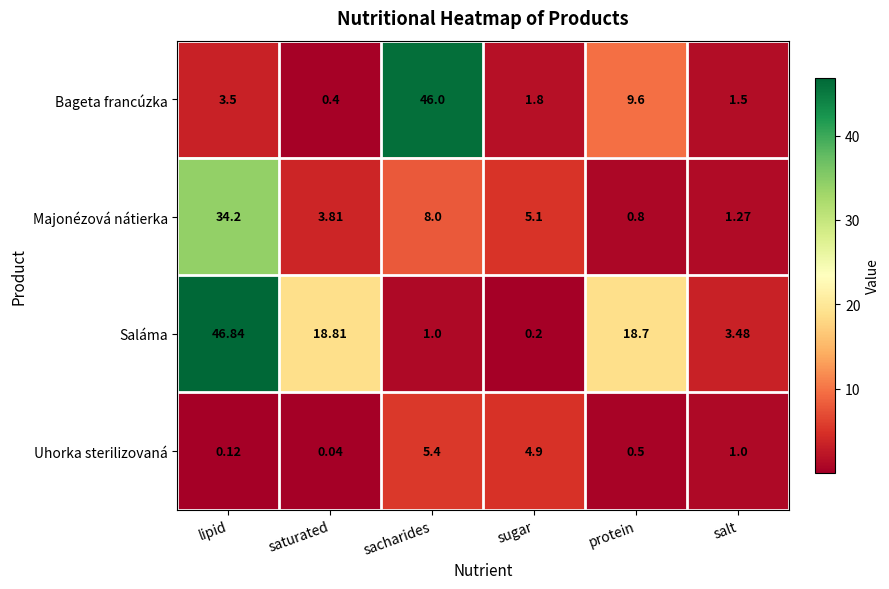

Is the value of Uhorka sterilizovaná at saturated greater than the value of Saláma at protein?

No